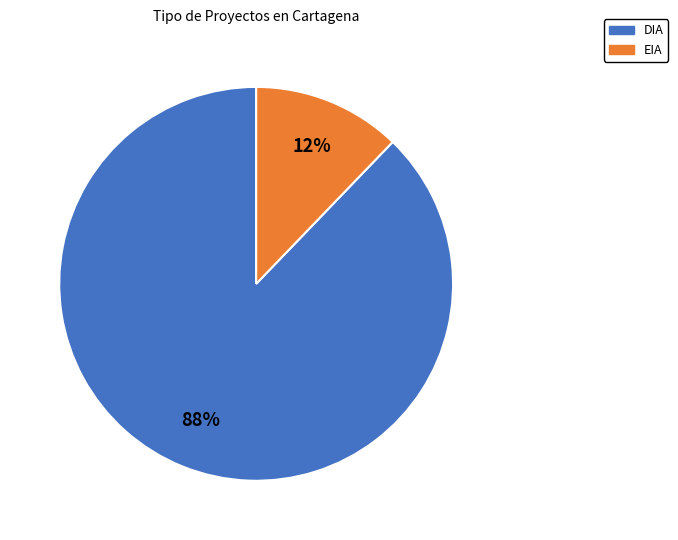

Rank the categories by value from lowest to highest.

EIA, DIA